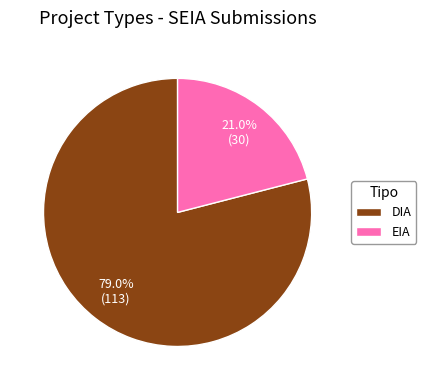

What percentage is the EIA slice, to the nearest percent?

21%